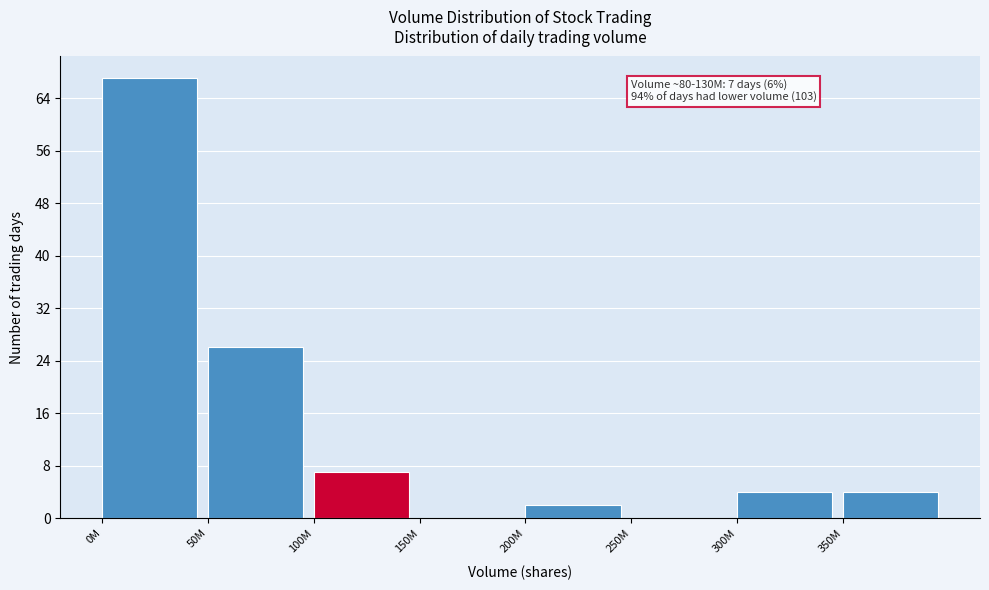

Reading left to right, transcribe all the data shown in this chart.

0M=67	50M=26	100M=7	150M=0	200M=2	250M=0	300M=4	350M=4